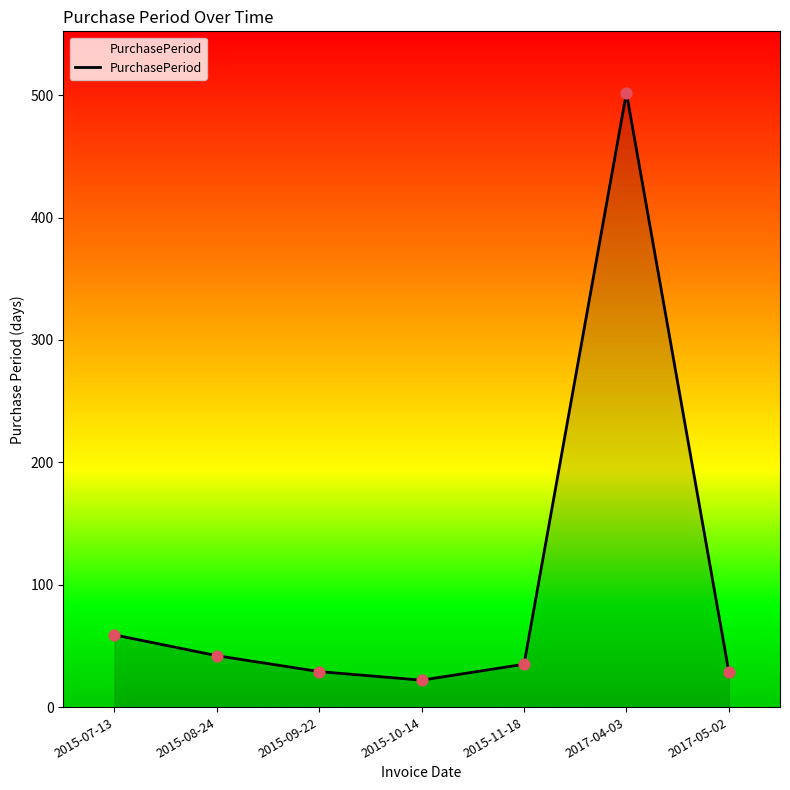

Approximately how many times larger is the value at 2015-10-14 compared to 2015-08-24?

0.5